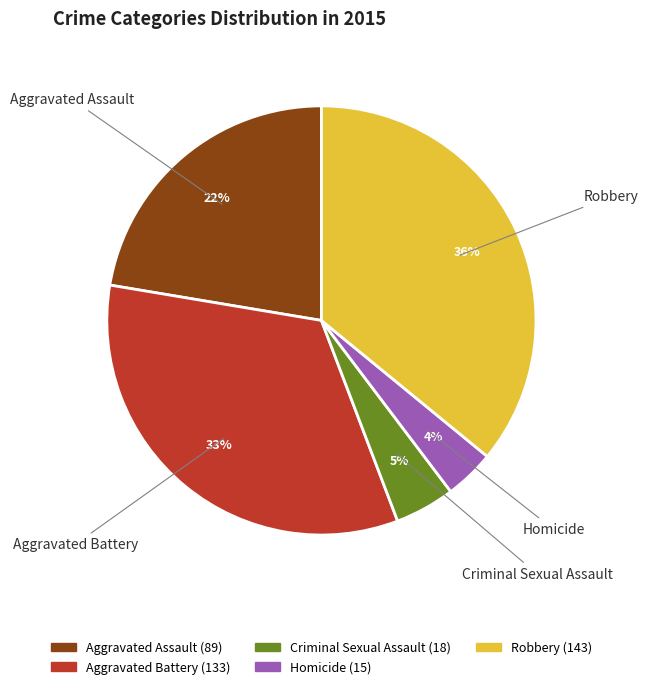

Does Aggravated Assault represent more than half of the total?

No